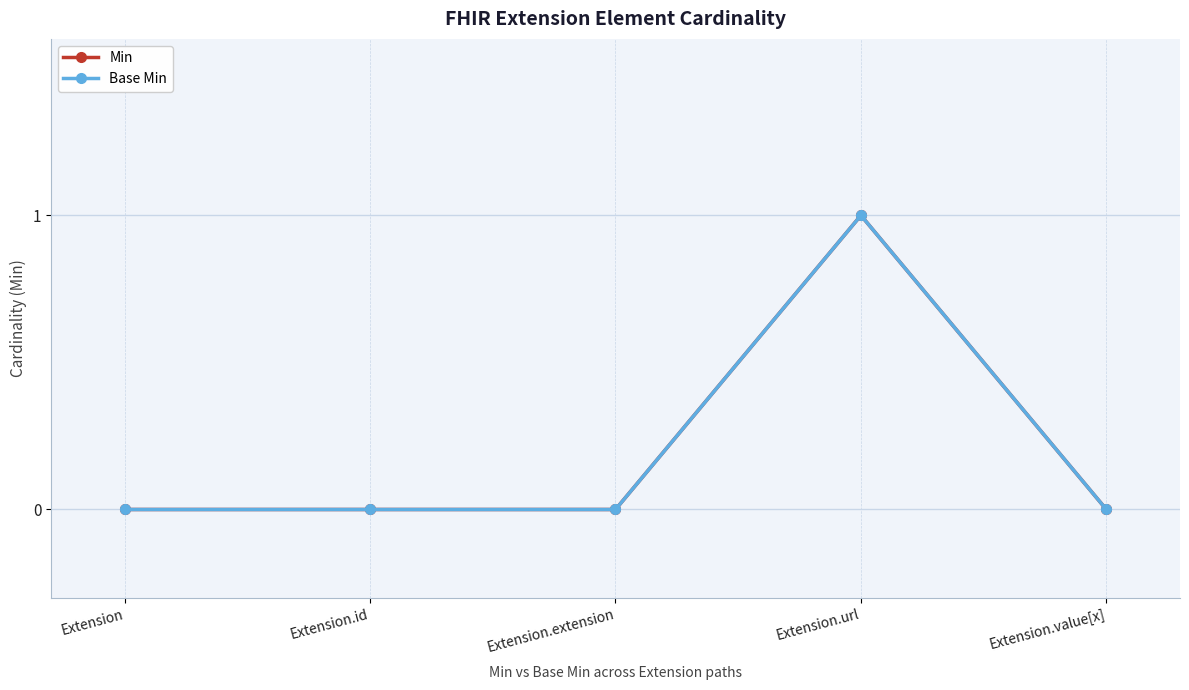

At which label is Base Min closest to 0?

Extension